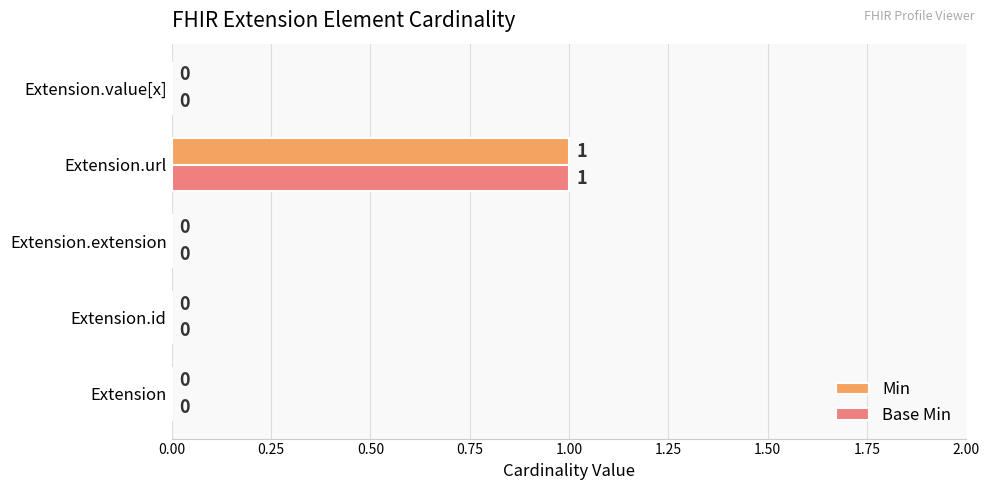

Is the value of Min at Extension.url greater than the value of Base Min at Extension.extension?

Yes